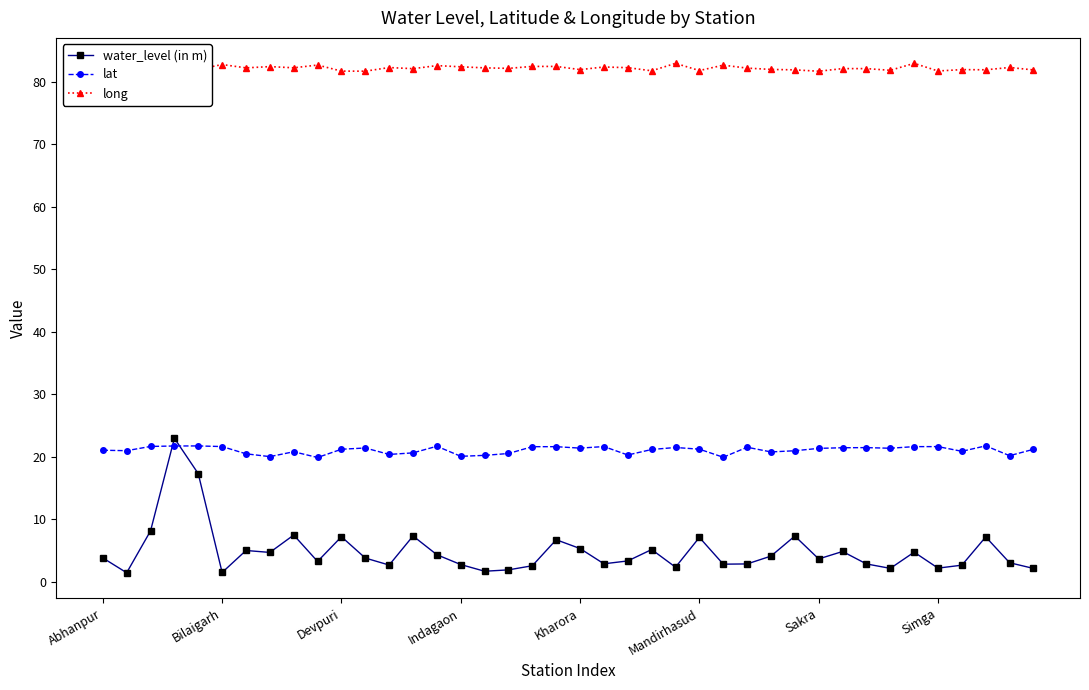

Does the chart display data point markers on the line(s)?

Yes